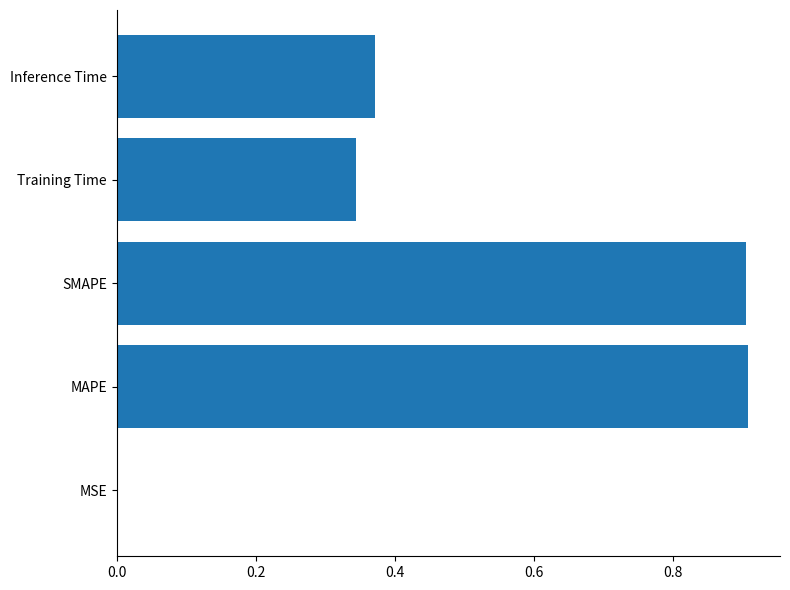

What is the sum of all values?

2.5